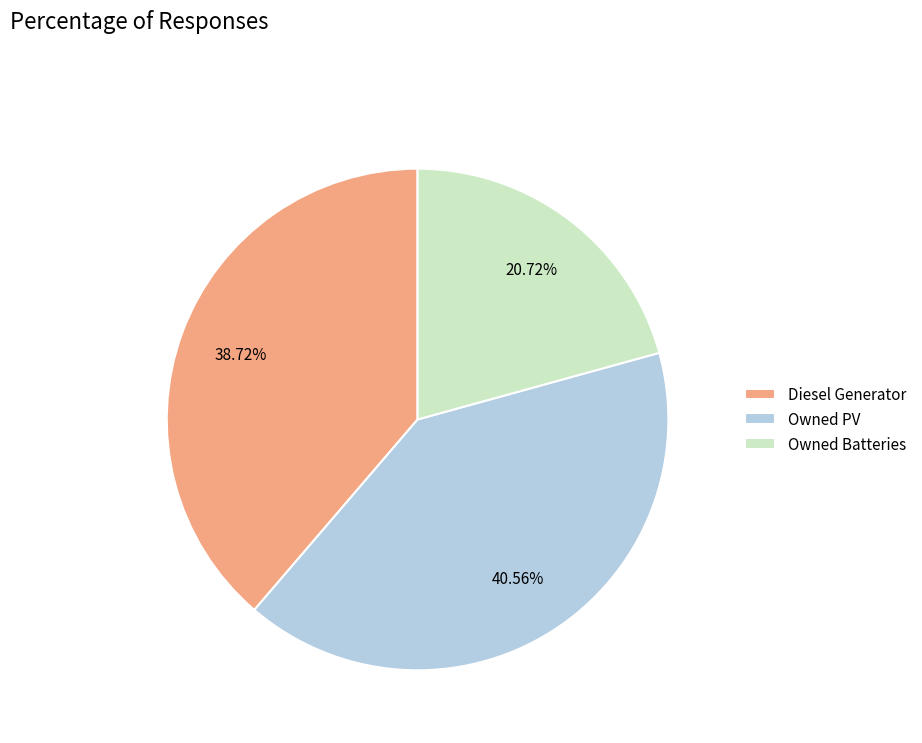

Combined, do Owned PV and Diesel Generator account for over 50%?

Yes